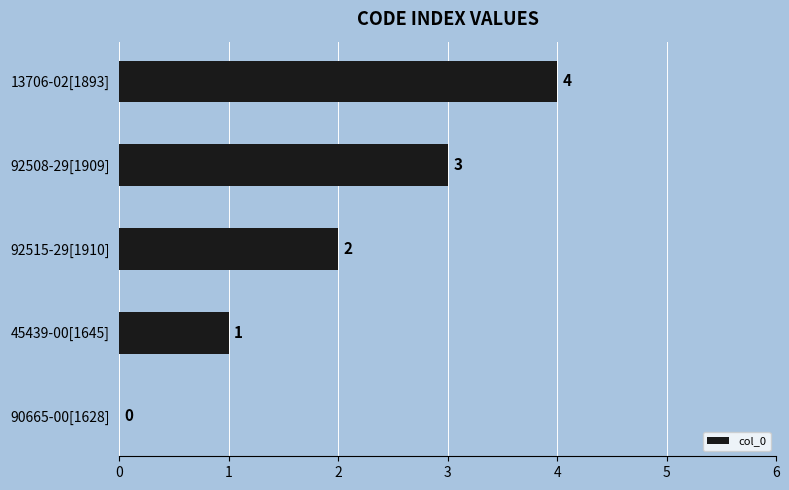

What is the sum of all values?

10